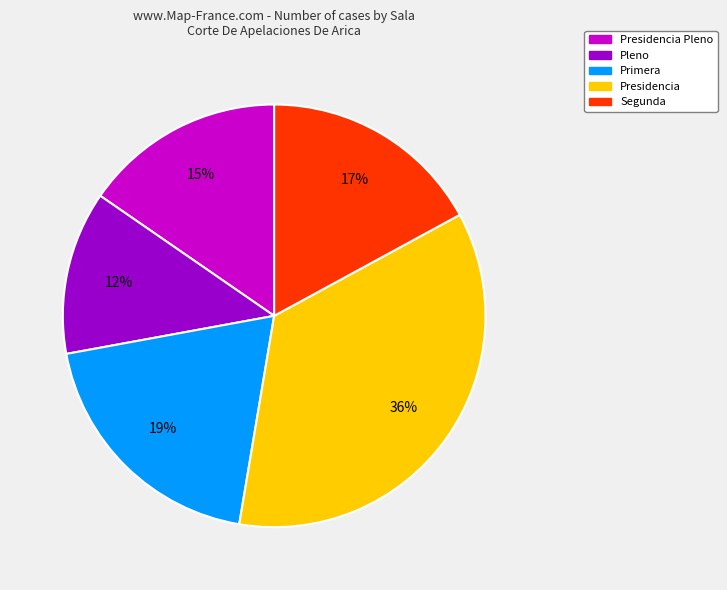

Which has a higher value, Presidencia or Segunda?

Presidencia